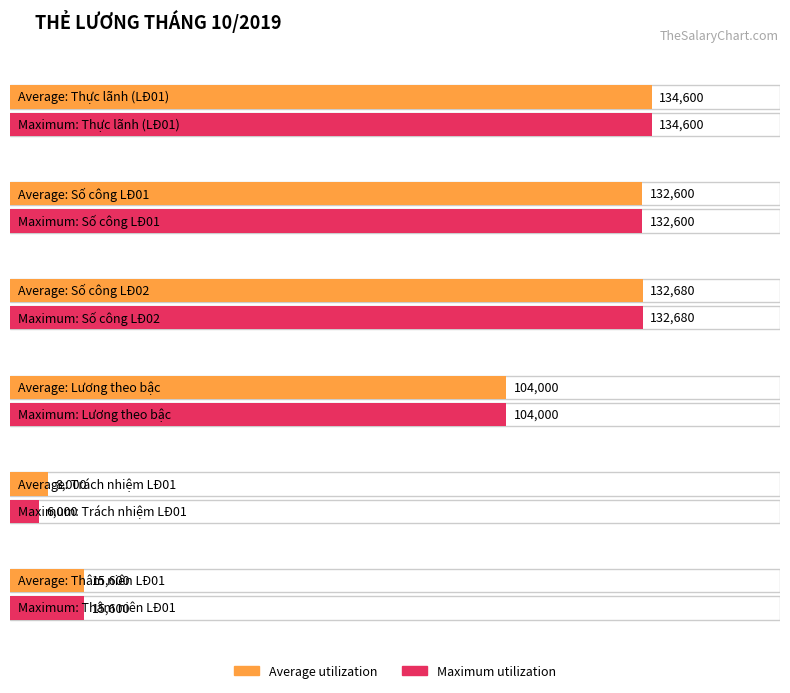

What is the label of the 4th bar from the left?

Lương theo bậc